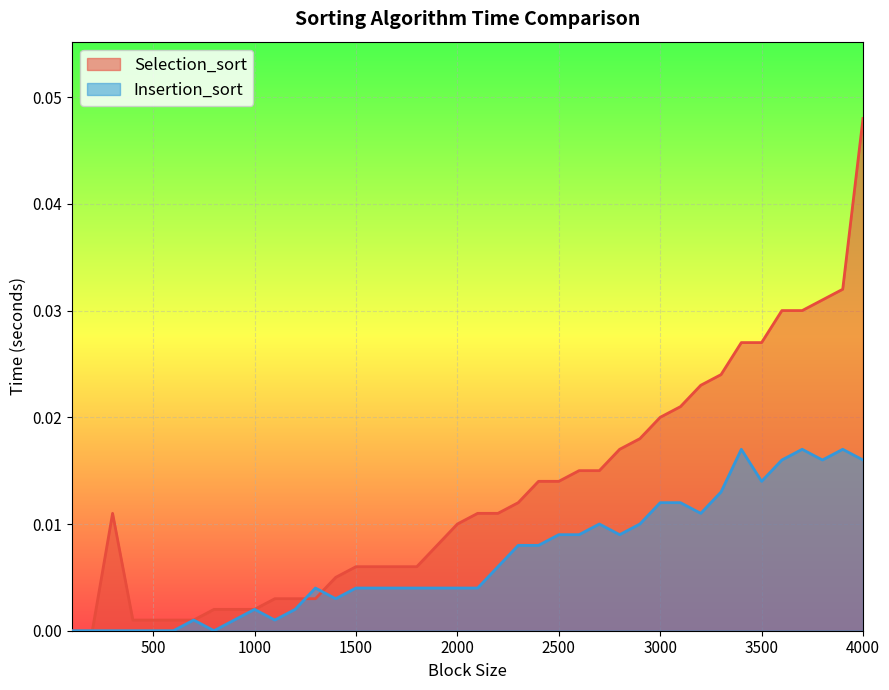

Between 1900 and 3700, which is larger?

3700